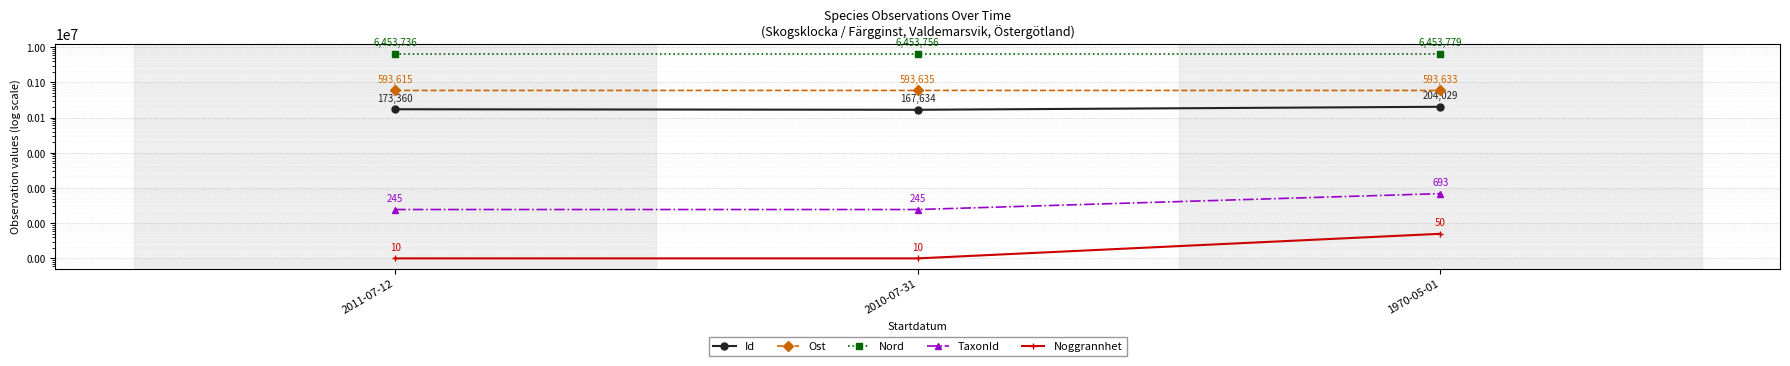

What is the average value of the Ost series?

593627.6